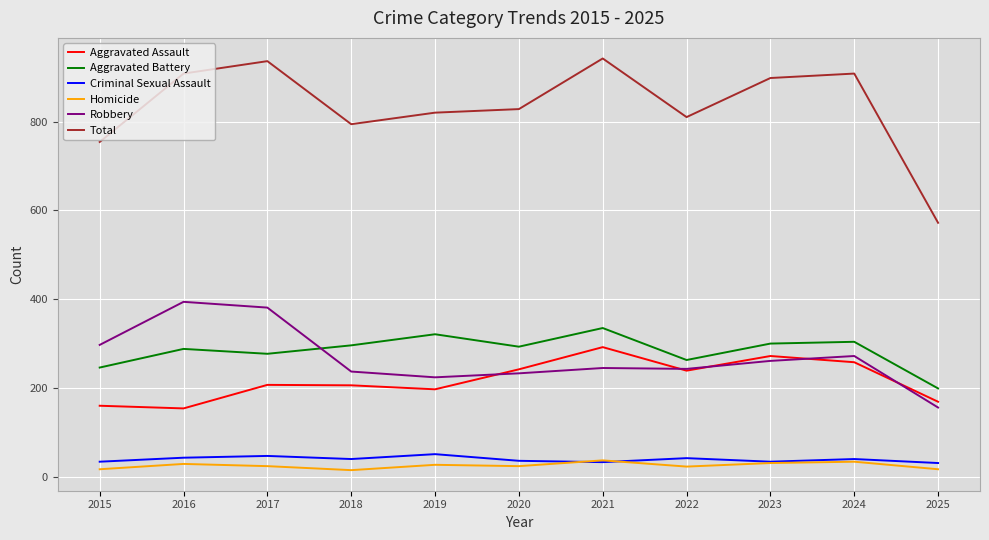

Rank the series at 2016 from highest to lowest value.

Total, Robbery, Aggravated Battery, Aggravated Assault, Criminal Sexual Assault, Homicide